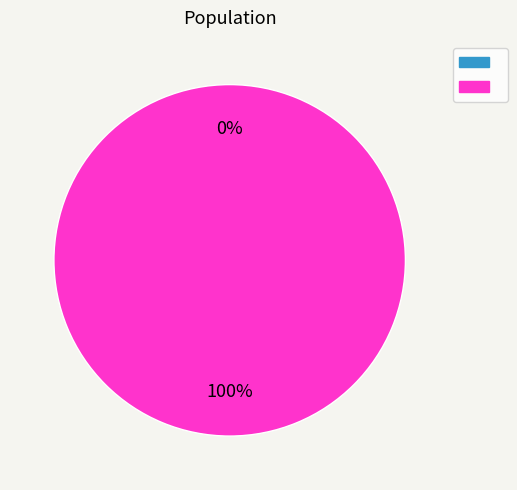

How many segments does this pie chart have?

2